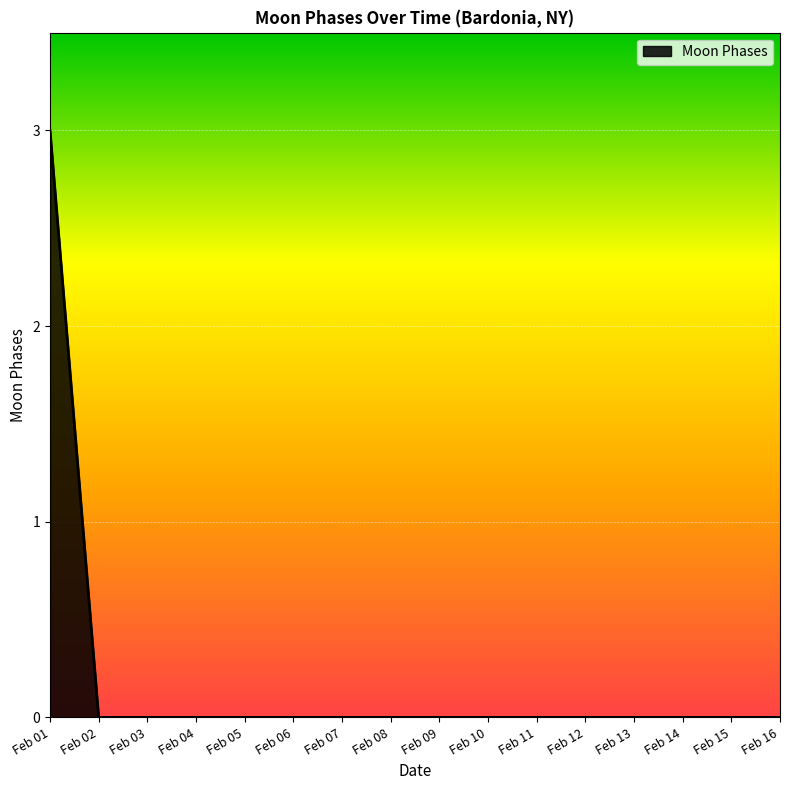

What is the difference between the maximum and minimum values?

3